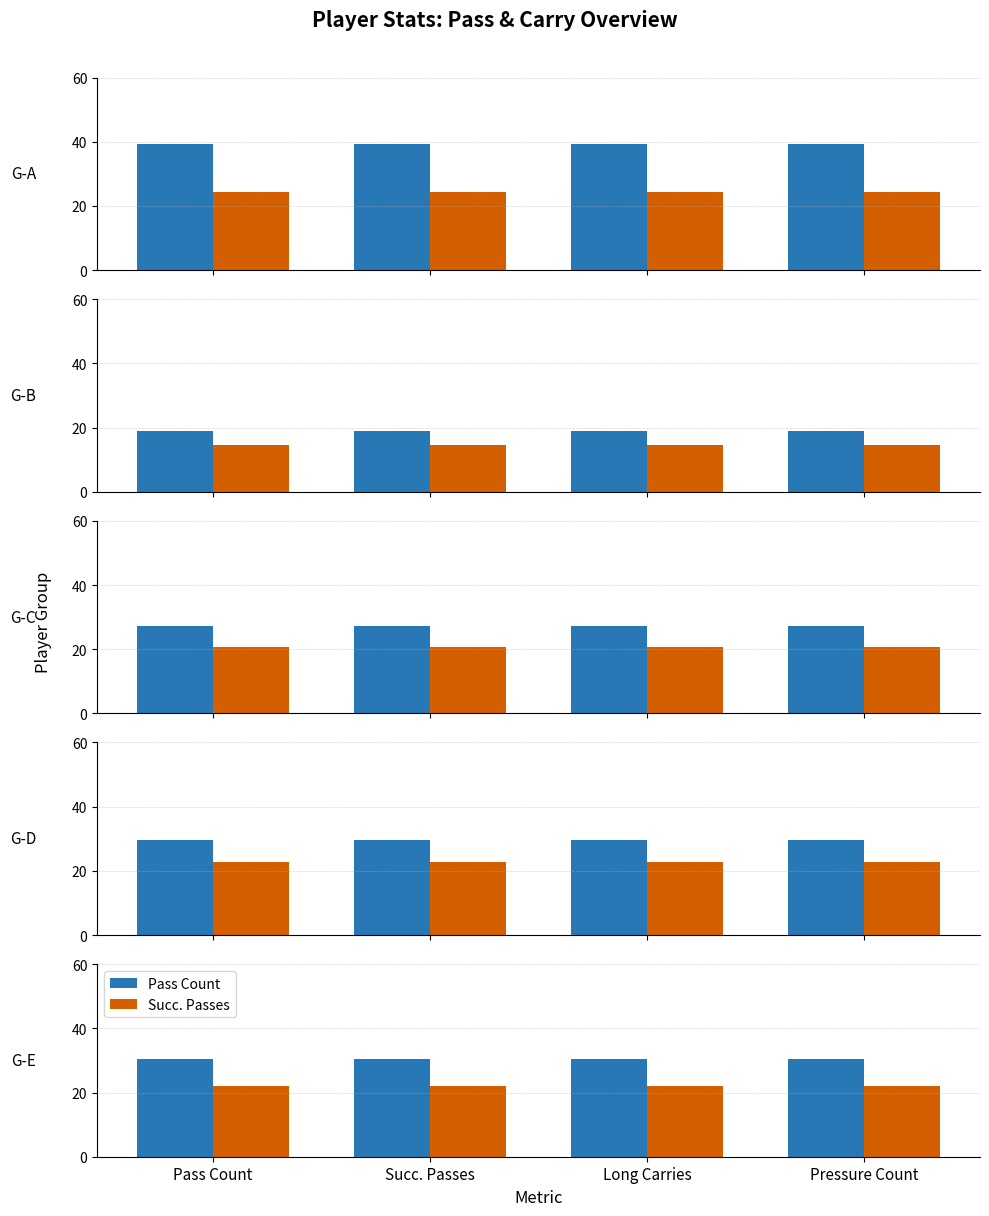

What is the label of the 3rd bar from the right?

Succ. Passes